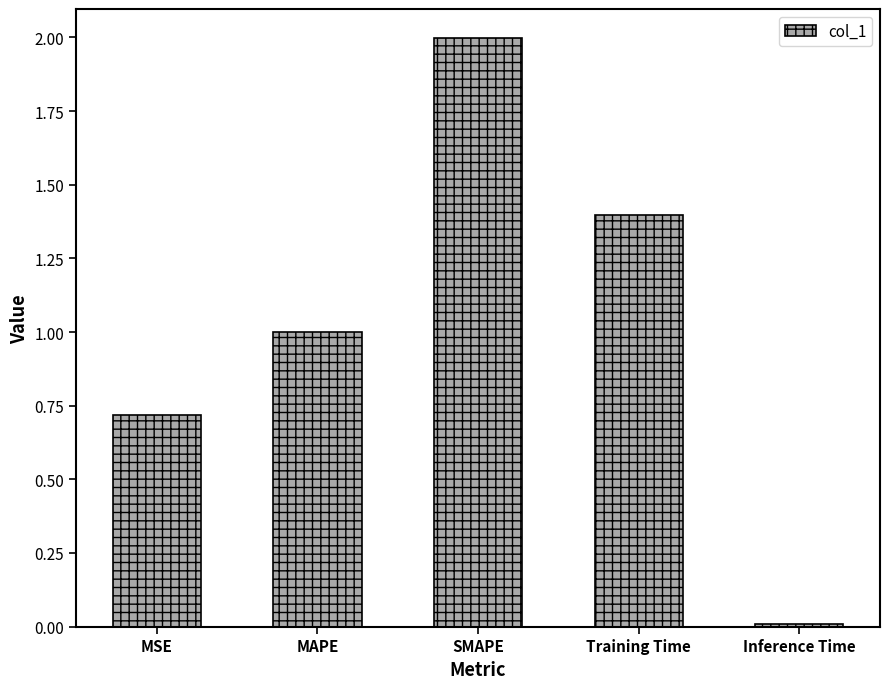

List the labels in order of value, smallest first.

Inference Time, MSE, MAPE, Training Time, SMAPE